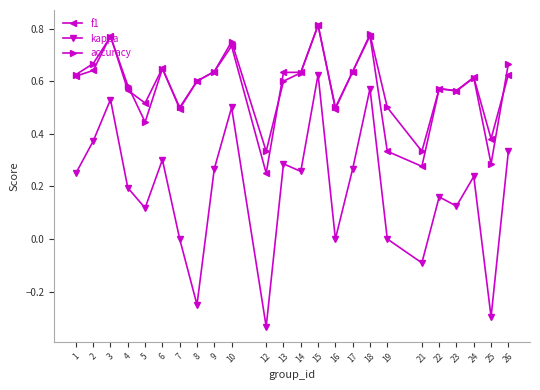

Which category has the highest value across all series?

15